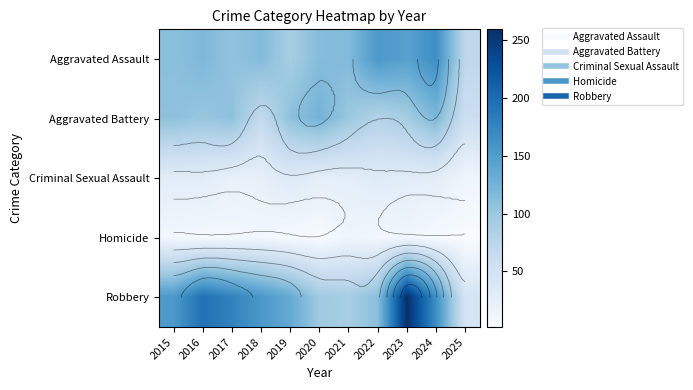

The Homicide series shows 1 at 2020. True or false?

False